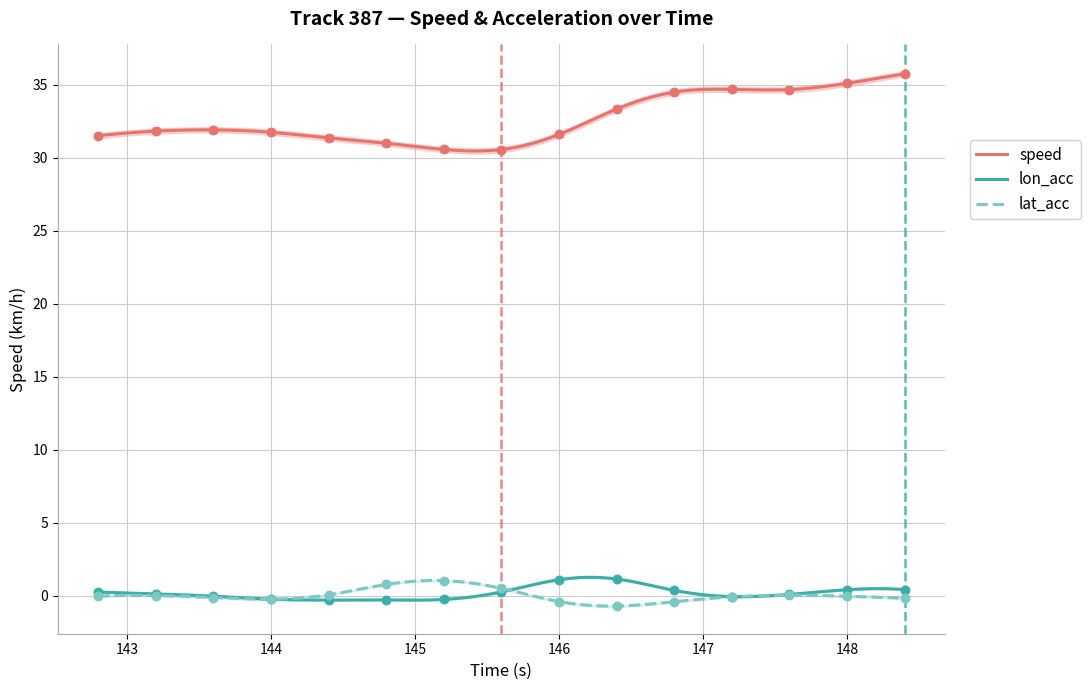

Which series has the largest Y range (max minus min)?

speed